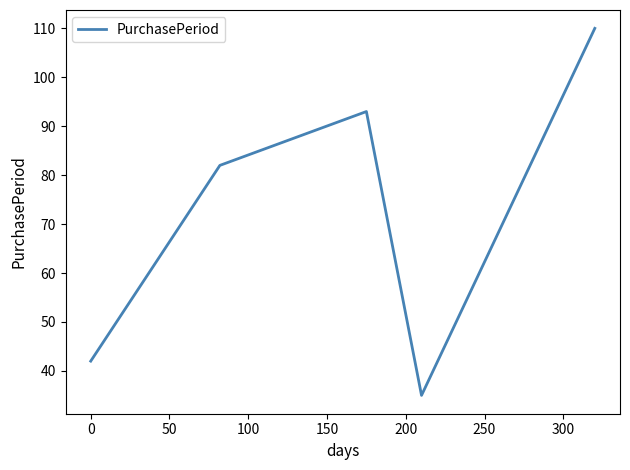

What is the greatest value displayed?

110